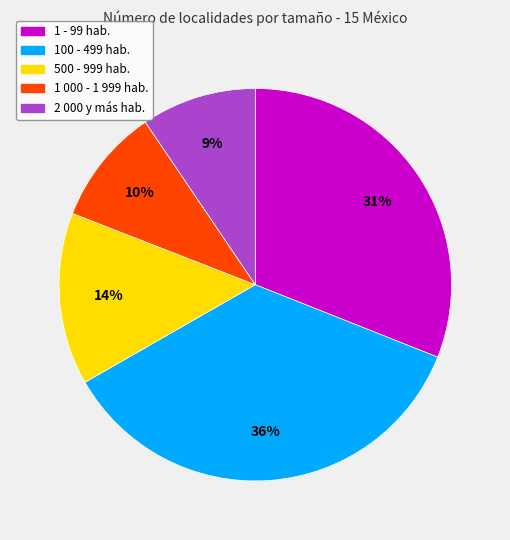

What is the ratio of the value at 1 000 - 1 999 hab. to the value at 1 - 99 hab.?

0.3